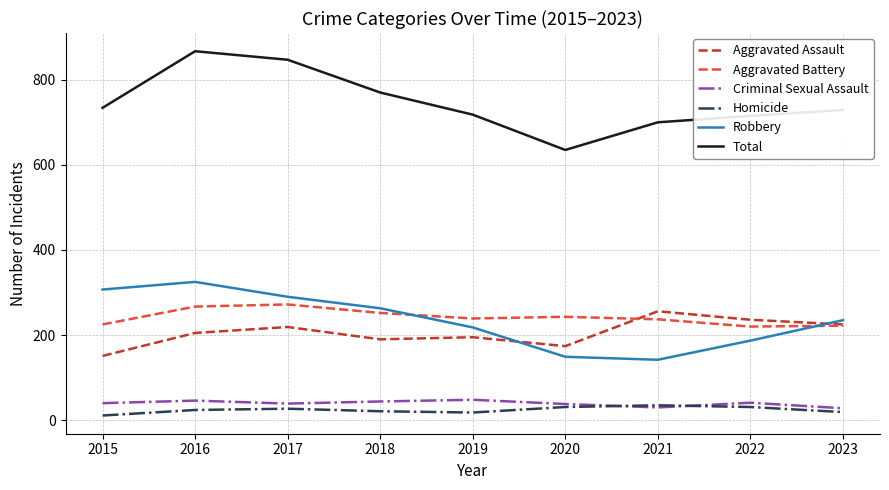

What is the maximum value for Criminal Sexual Assault?

48